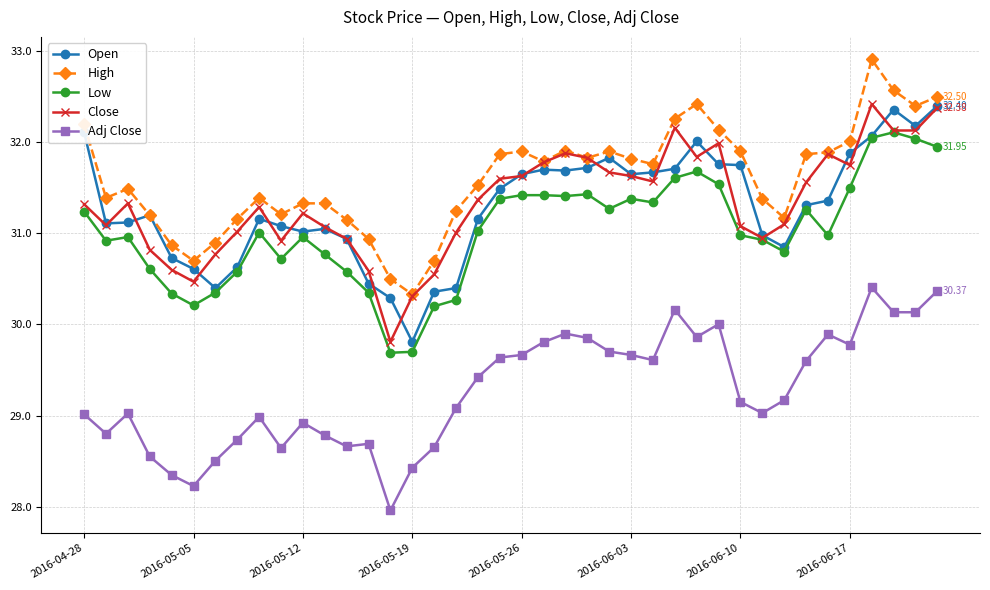

What is the minimum value for Adj Close?

28.0